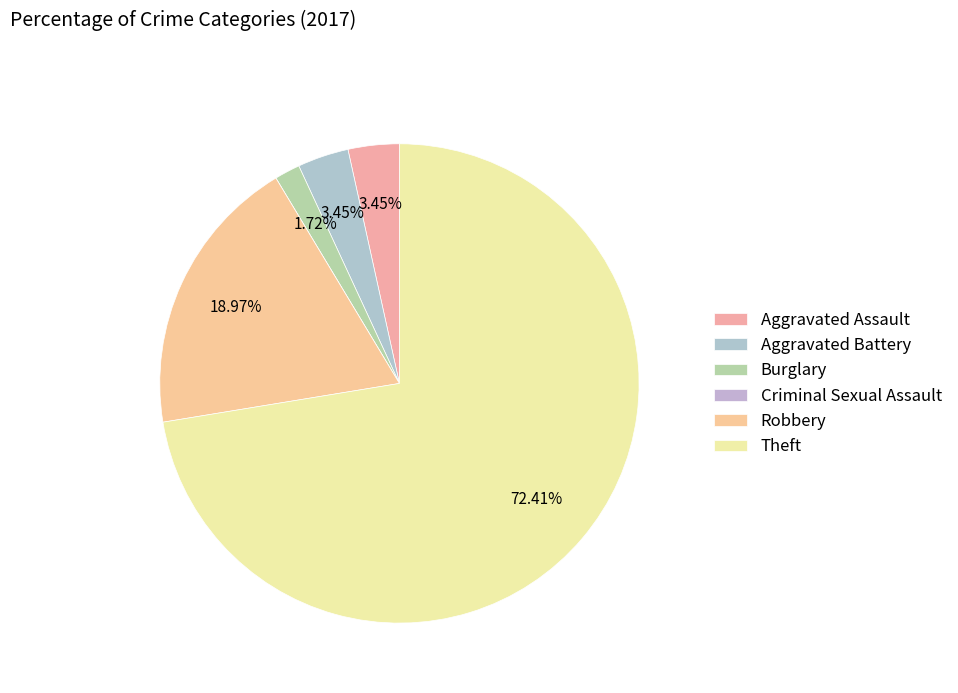

What is the majority slice?

Theft